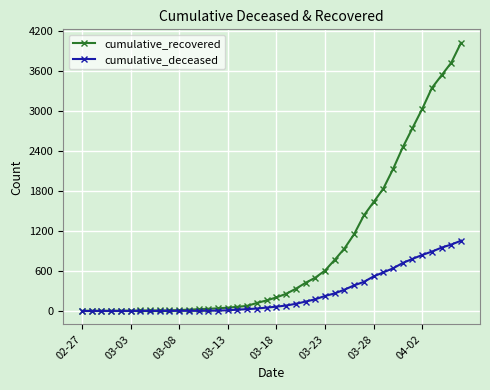

What is the greatest value displayed?

4028